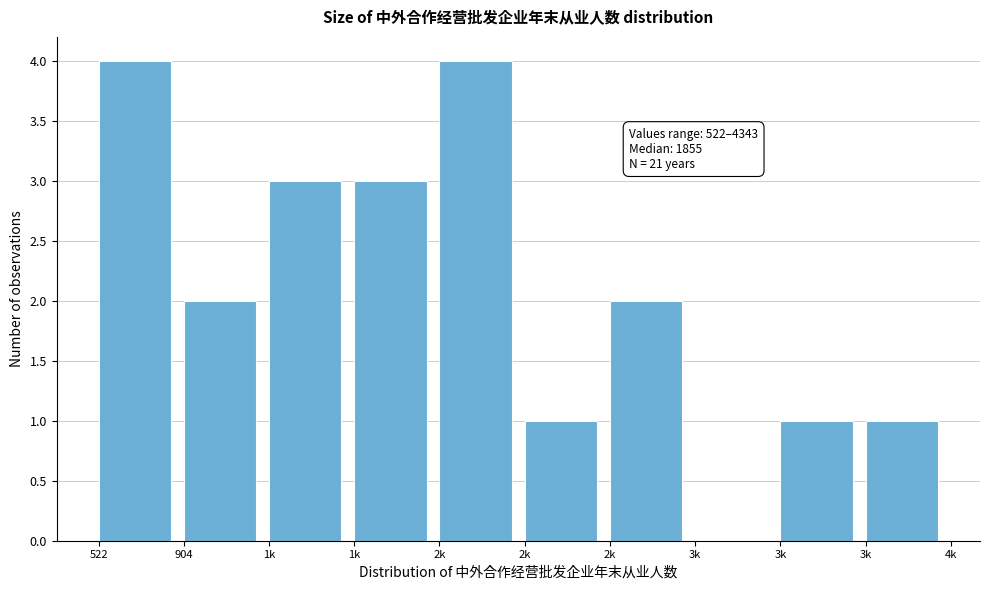

How many series are shown in this chart?

1